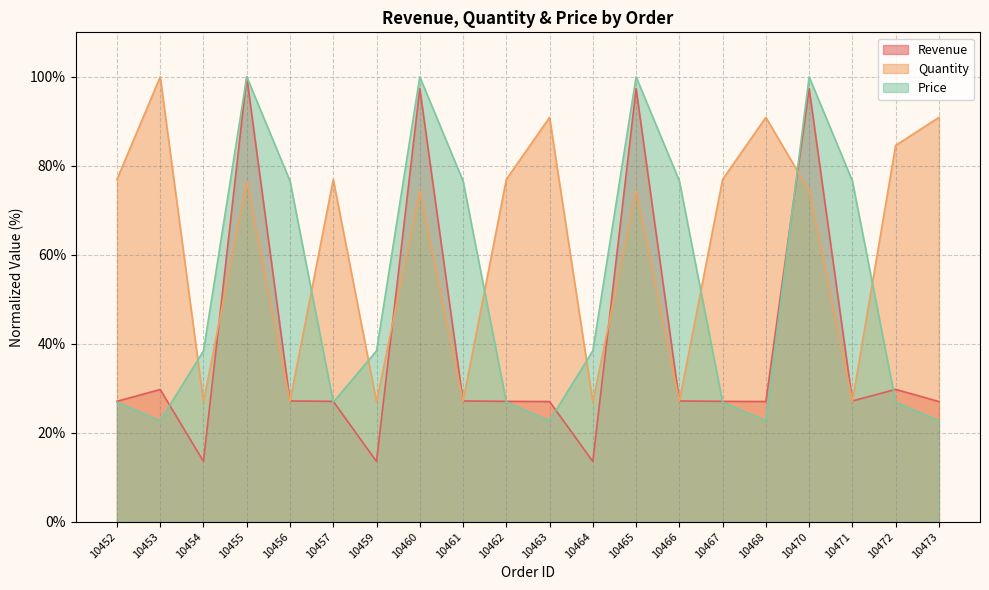

What is the difference between the Revenue values at 10454 and 10461?

13.6